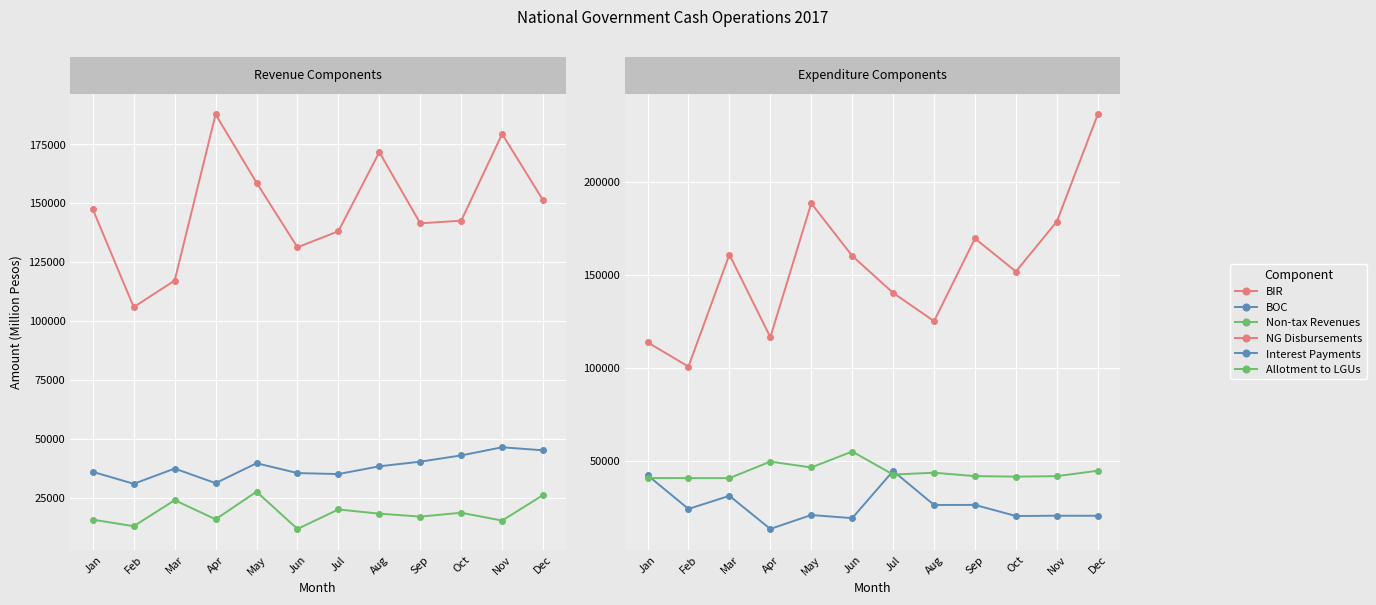

What is the sum of the Allotment to LGUs values at May and Mar?

87292